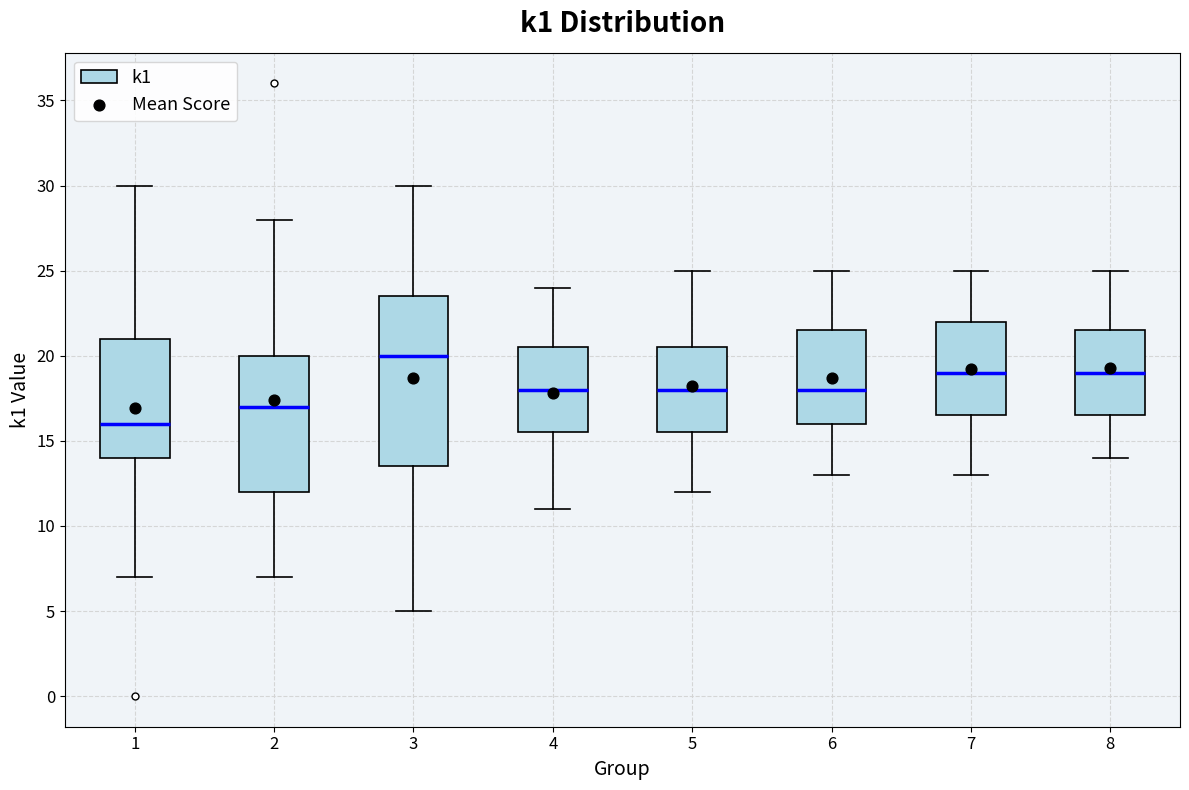

Comparing the boxes themselves (not the whiskers), which one is the tallest?

3